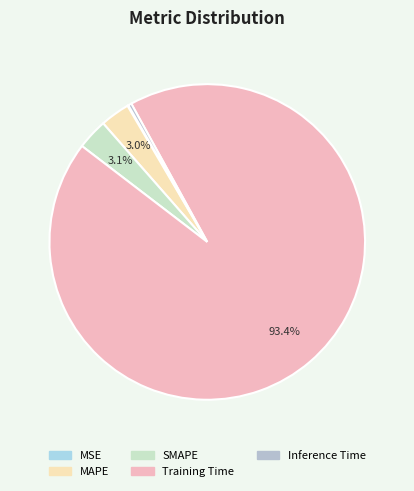

Which slice is the smallest?

MSE